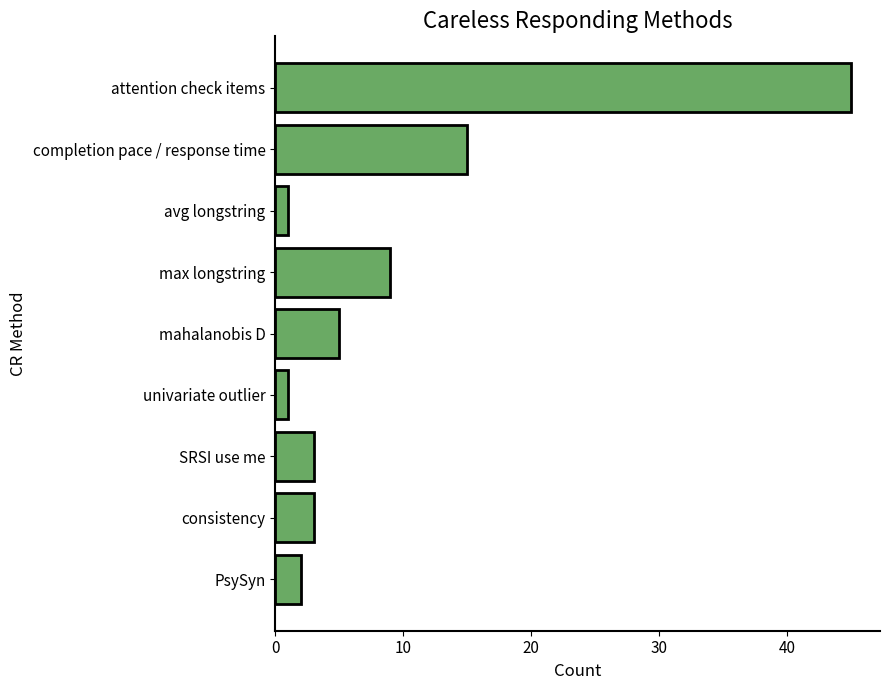

Reading top to bottom, what are all the values shown in this chart?

45	15	1	9	5	1	3	3	2